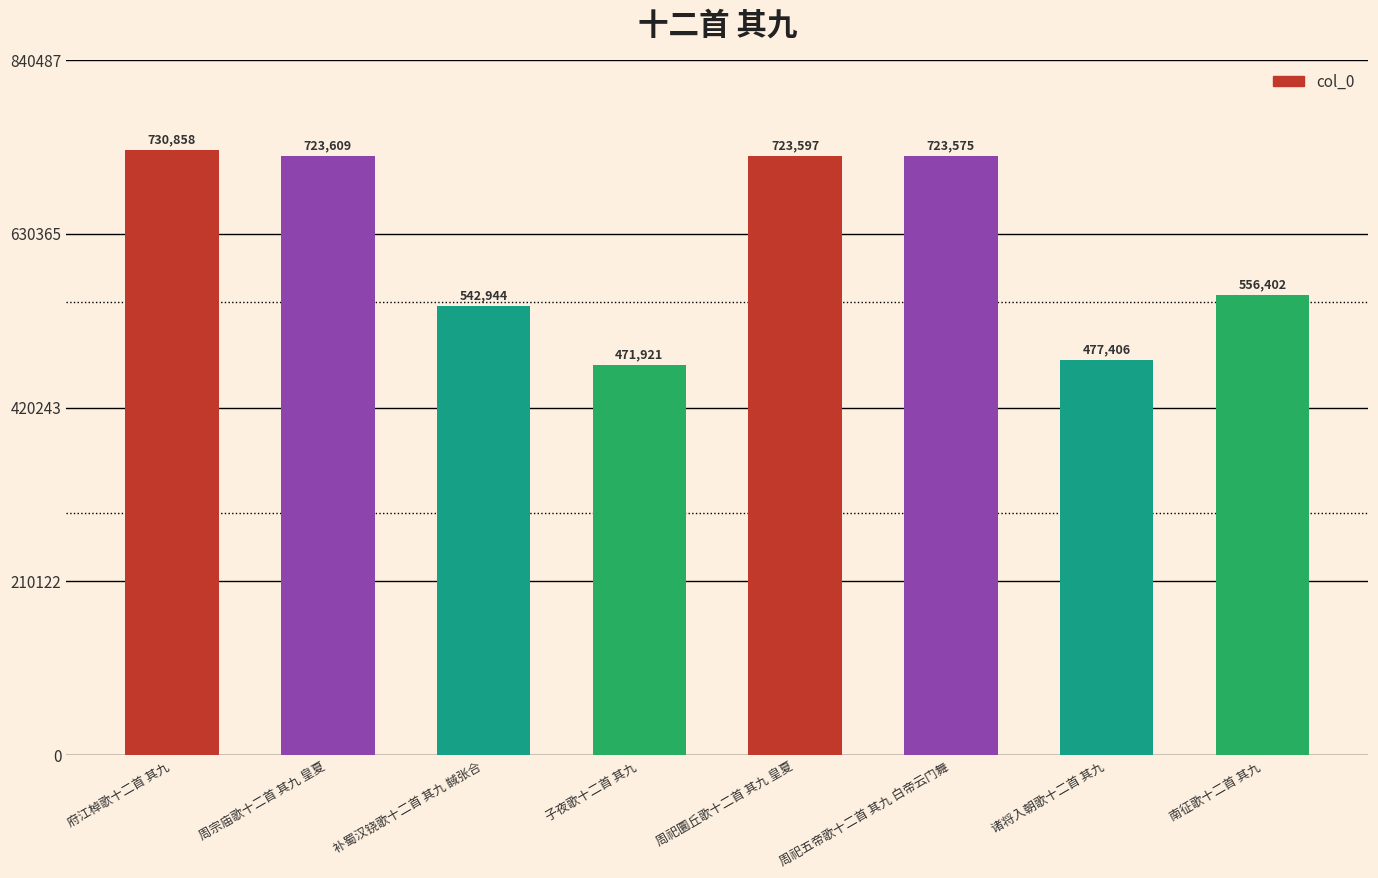

What is the label of the 1st bar from the right?

南征歌十二首 其九